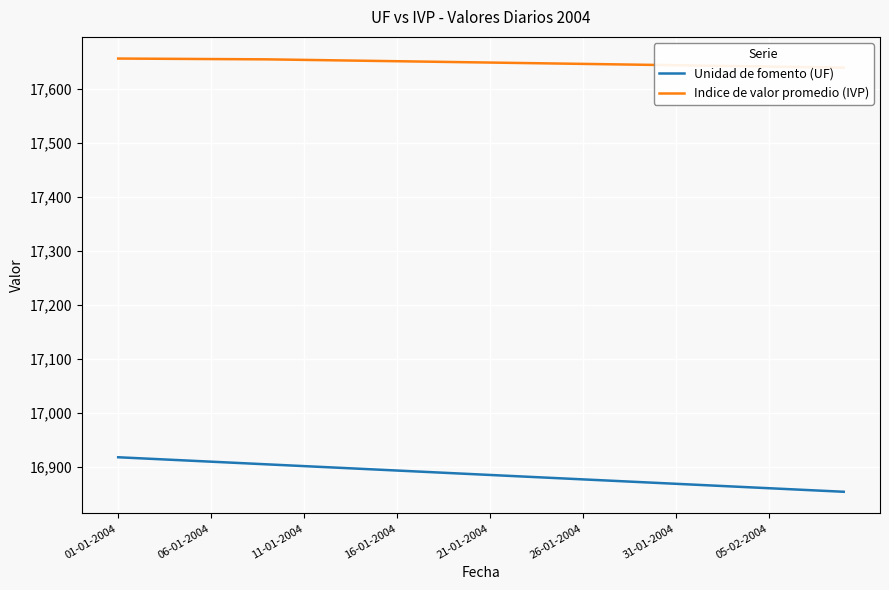

What is the maximum value for Unidad de fomento (UF)?

16918.4